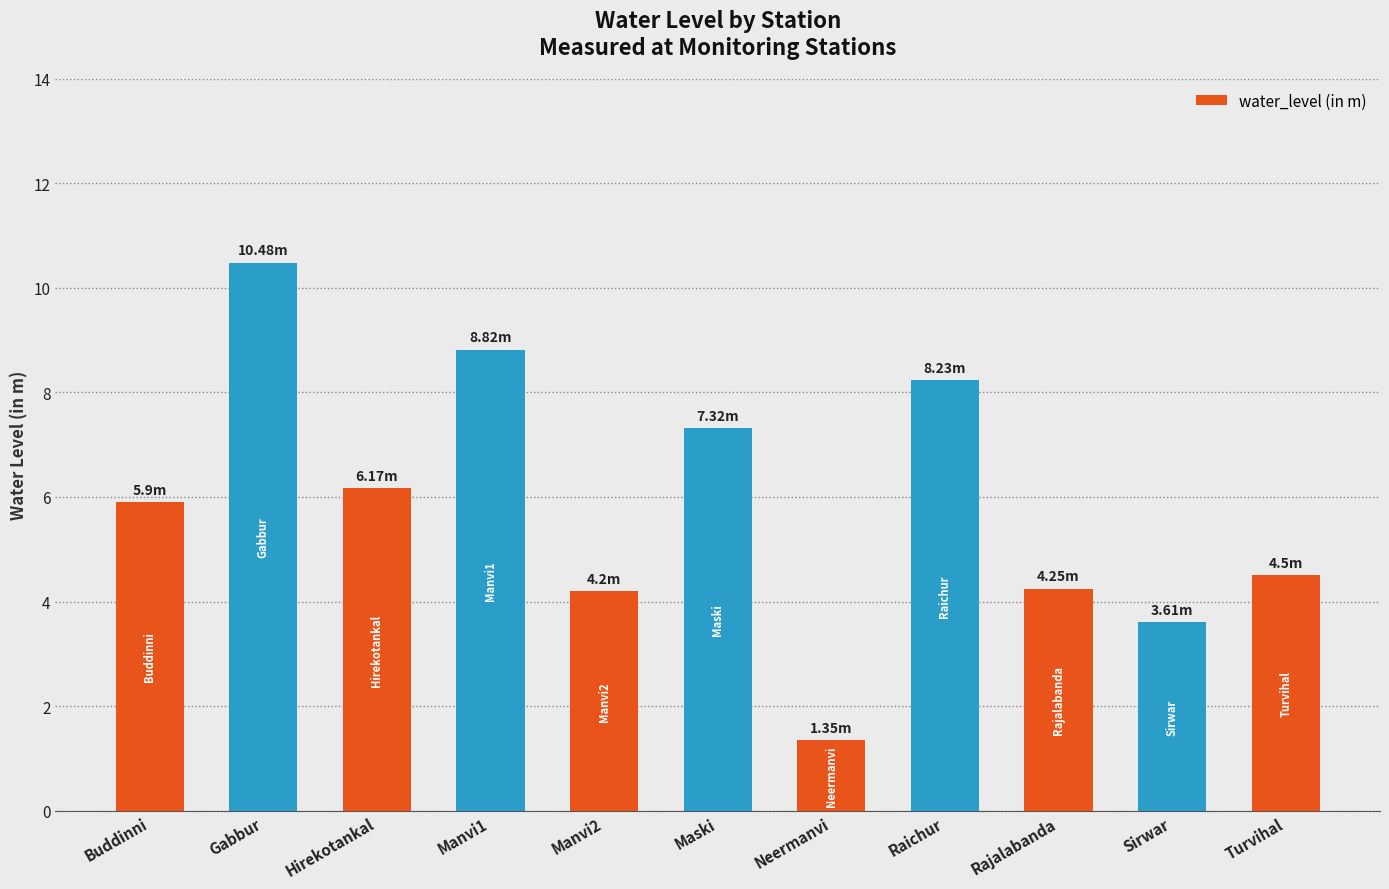

Are the bars grouped side by side (vs. stacked)?

No